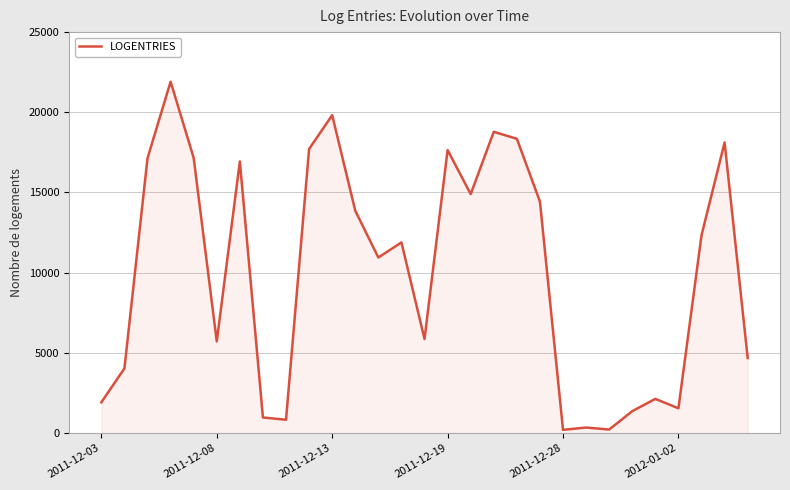

What is the difference between the maximum and minimum values?

21709